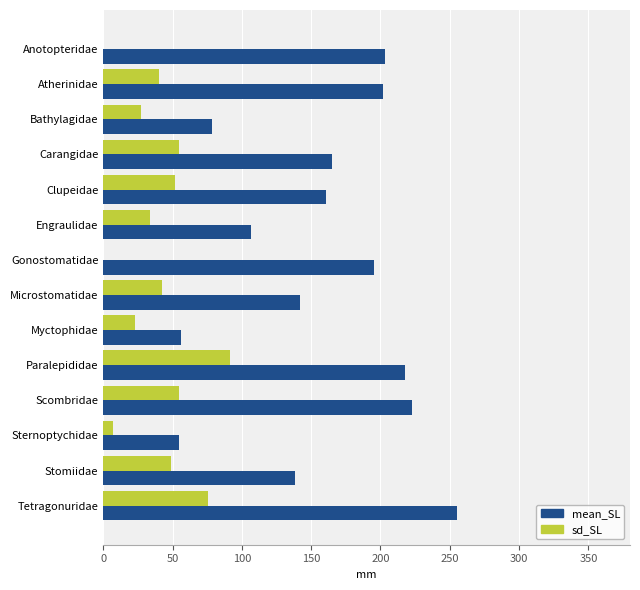

At which label does sd_SL reach its peak?

Paralepididae